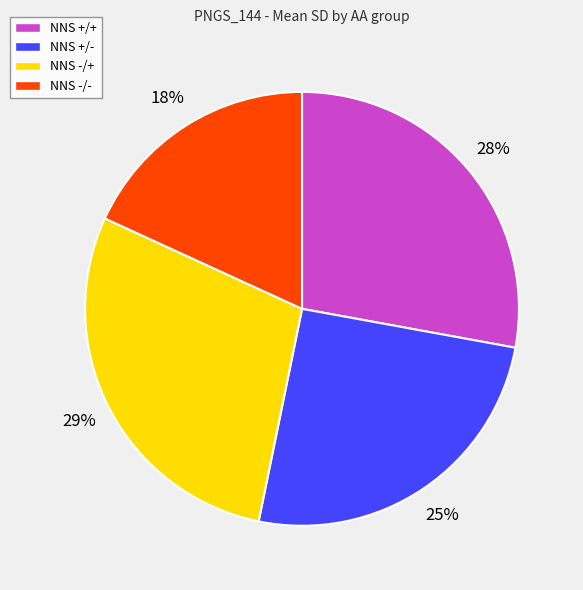

Is the sum of NNS -/+ and NNS -/- greater than half?

No